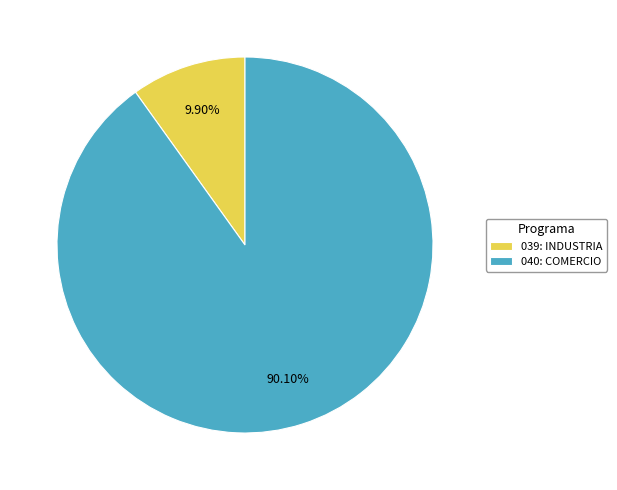

What is the ratio of the value at 040: COMERCIO to the value at 039: INDUSTRIA?

9.1